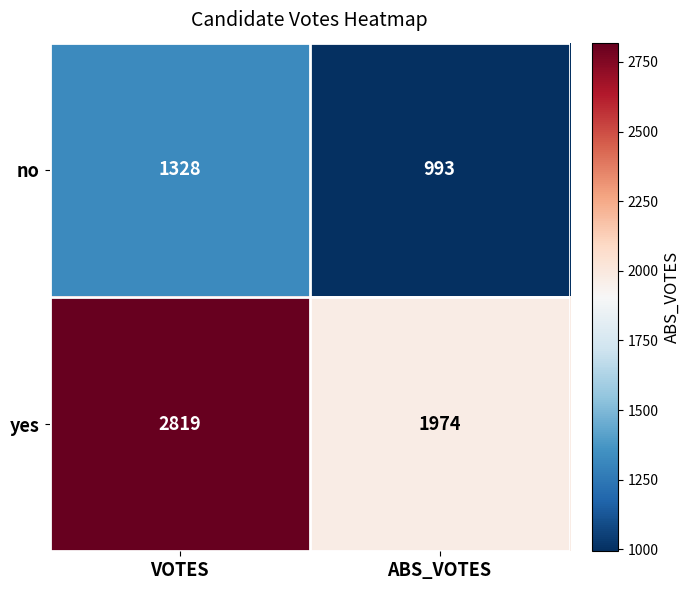

Which category has the highest value across all series?

VOTES